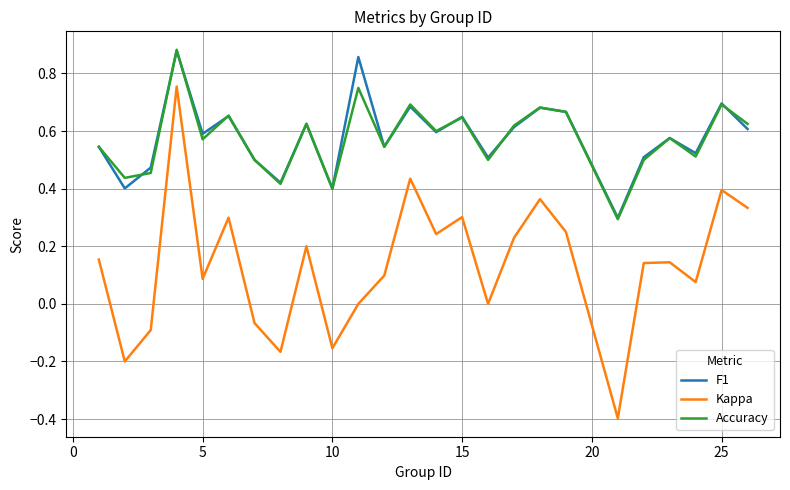

True or false: F1 and Kappa cross at least once.

False